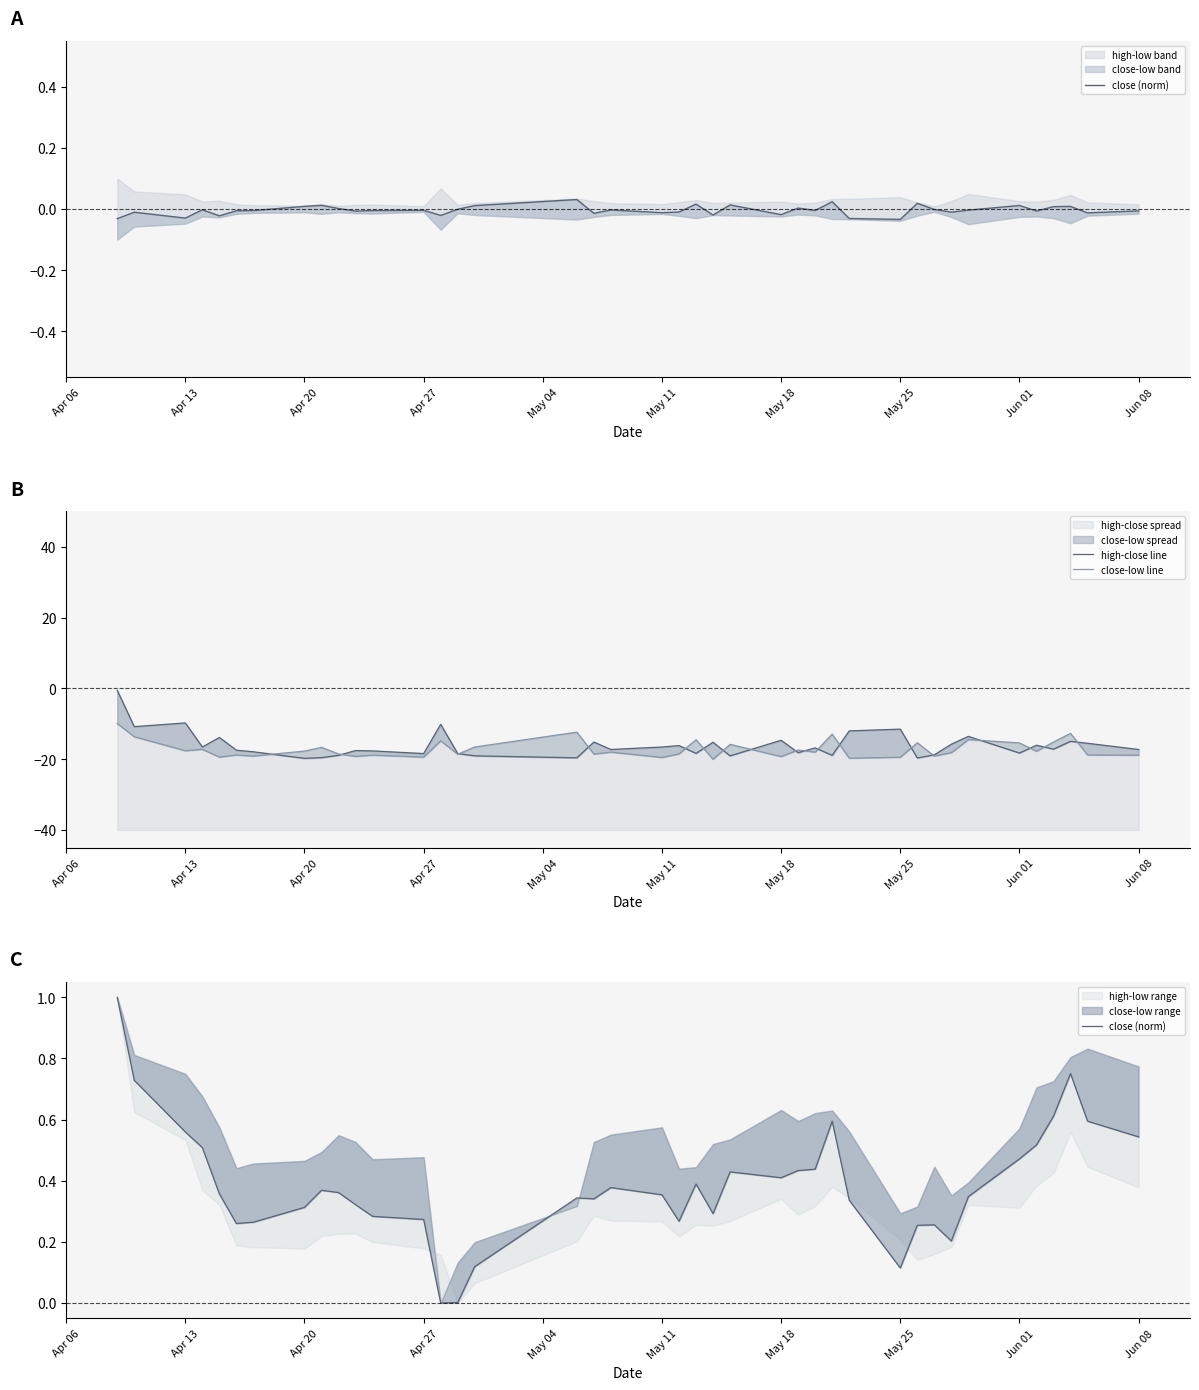

True or false: high-close line has more than 2 interior local peaks.

True